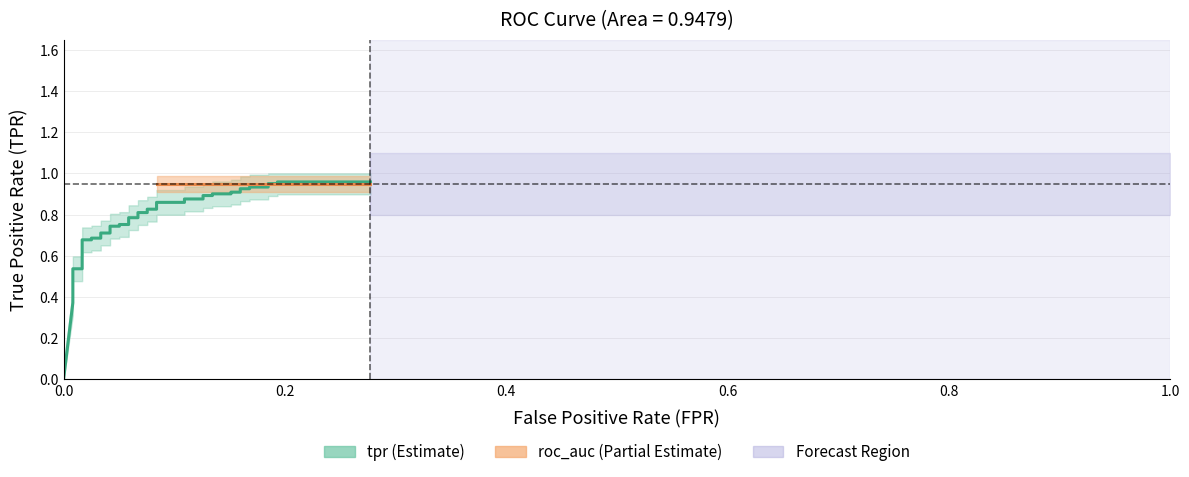

What is the difference between the second highest and second lowest values?

0.6